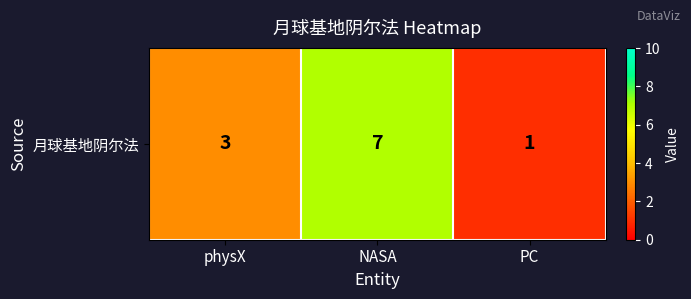

Count the values in the range 1 to 7.

3